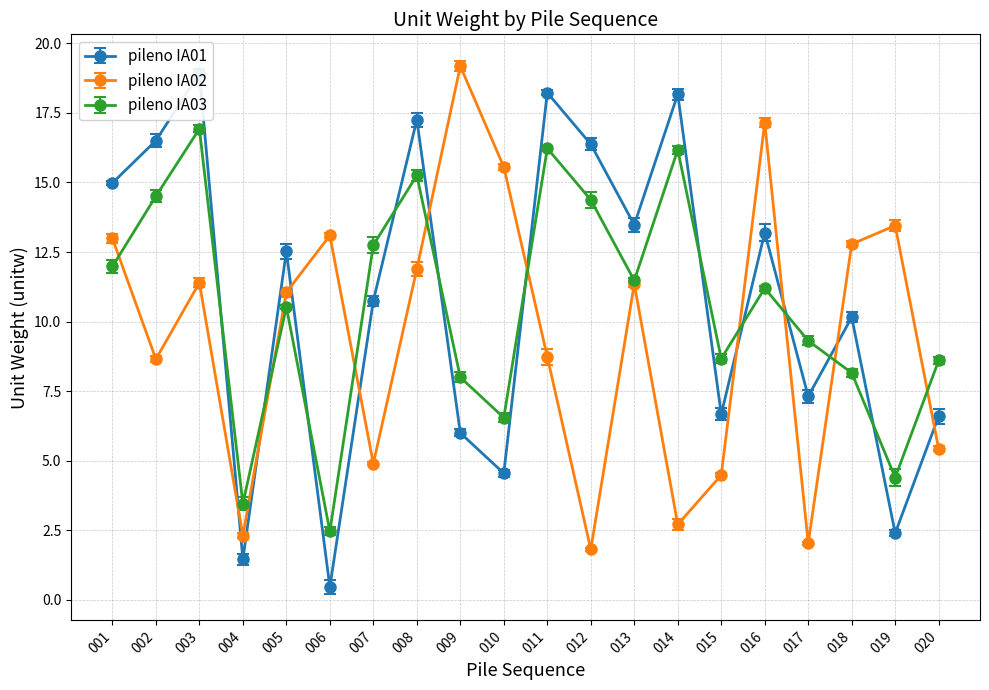

At which label does pileno IA01 reach its minimum?

006